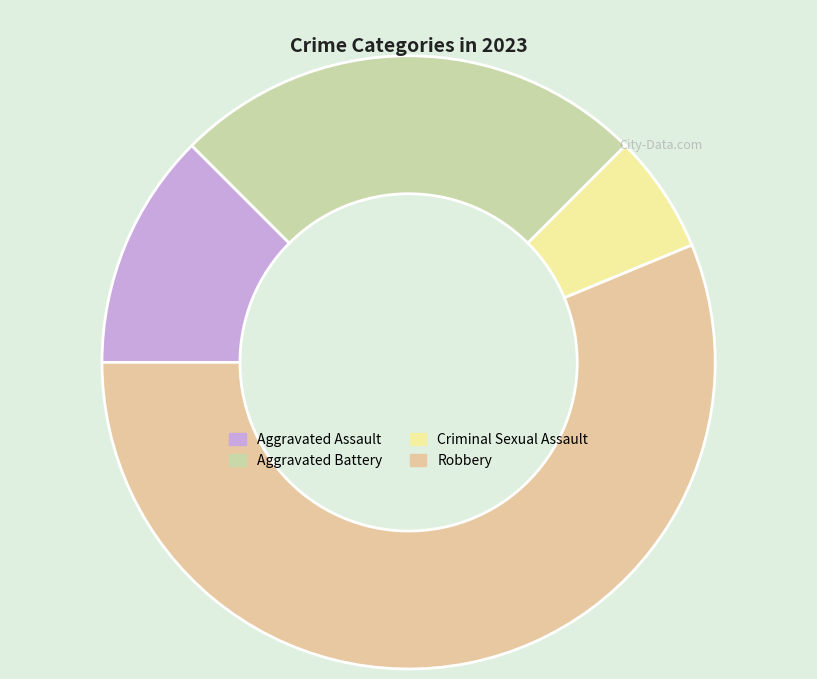

Is there any slice that represents more than half of the pie?

Yes